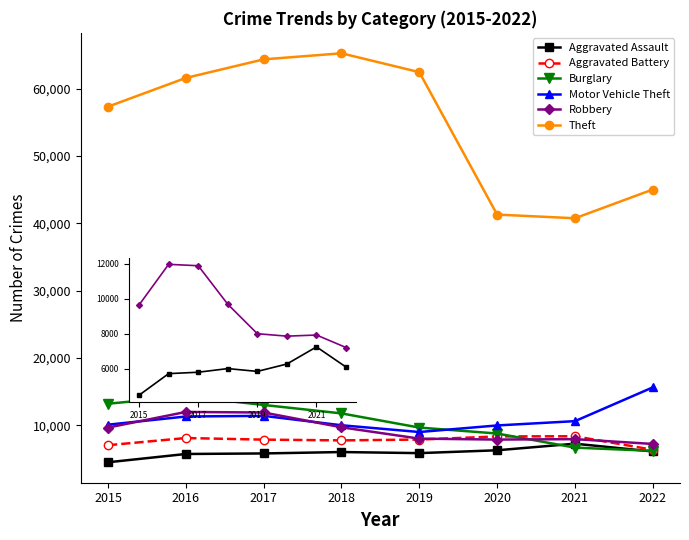

What are all the series names shown in the legend?

Aggravated Assault, Aggravated Battery, Burglary, Motor Vehicle Theft, Robbery, Theft